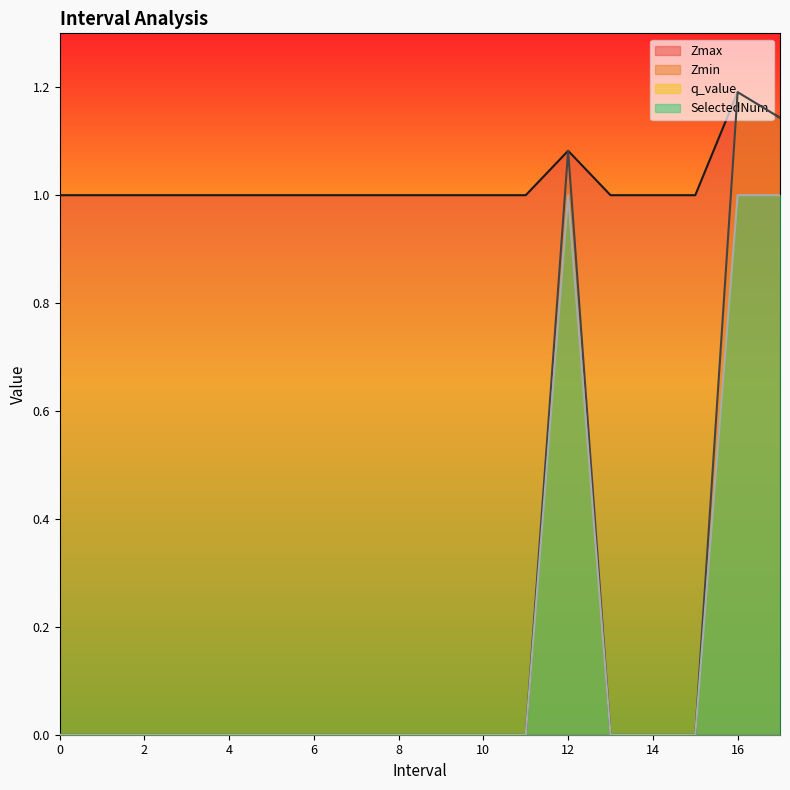

True or false: Zmax and Zmin cross at least once.

False